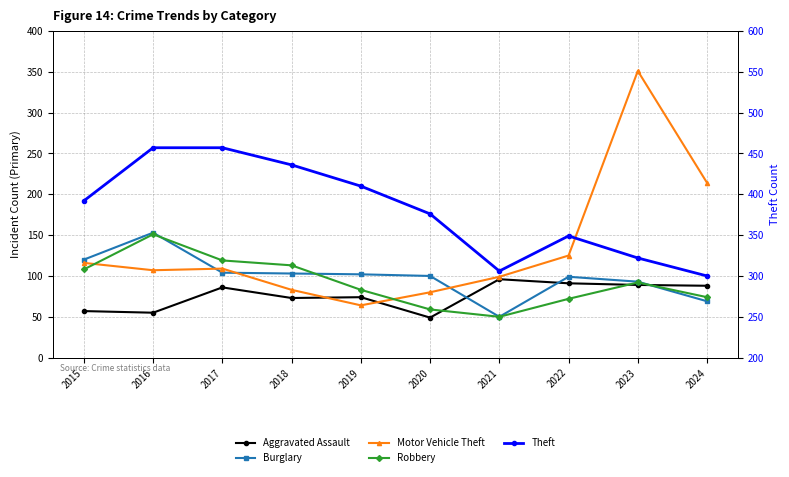

At which category is the sum across all series the highest?

2023